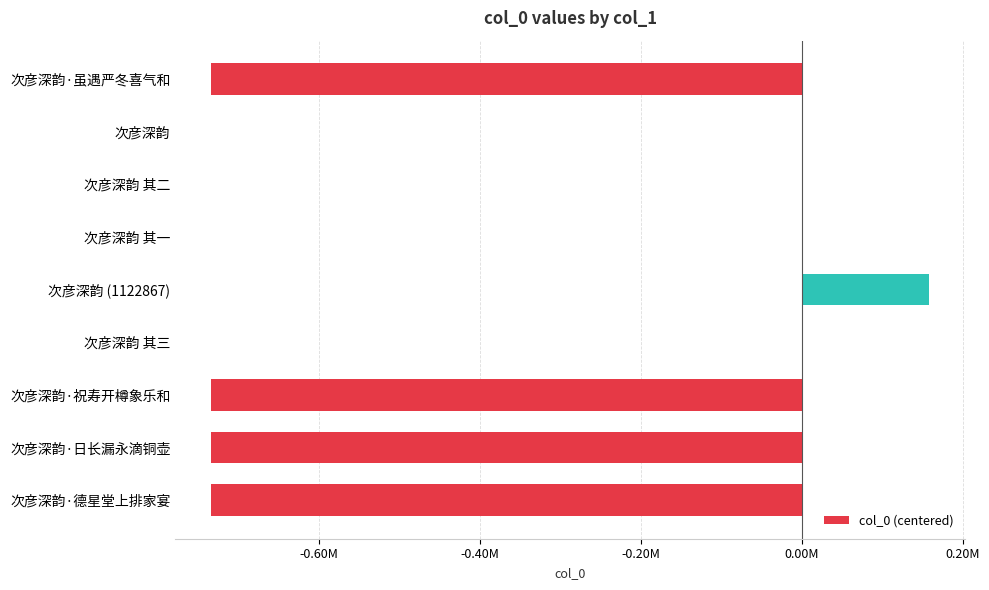

What is the greatest value displayed?

158579